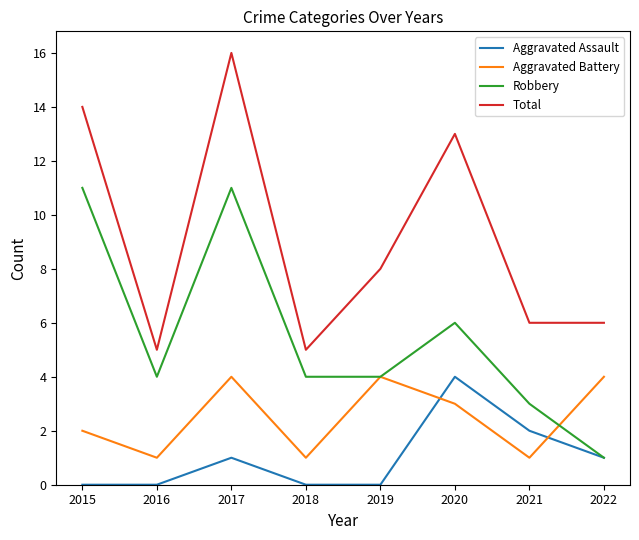

Reading left to right, transcribe all the data shown in this chart.

Aggravated Assault: 0	0	1	0	0	4	2	1
Aggravated Battery: 2	1	4	1	4	3	1	4
Robbery: 11	4	11	4	4	6	3	1
Total: 14	5	16	5	8	13	6	6